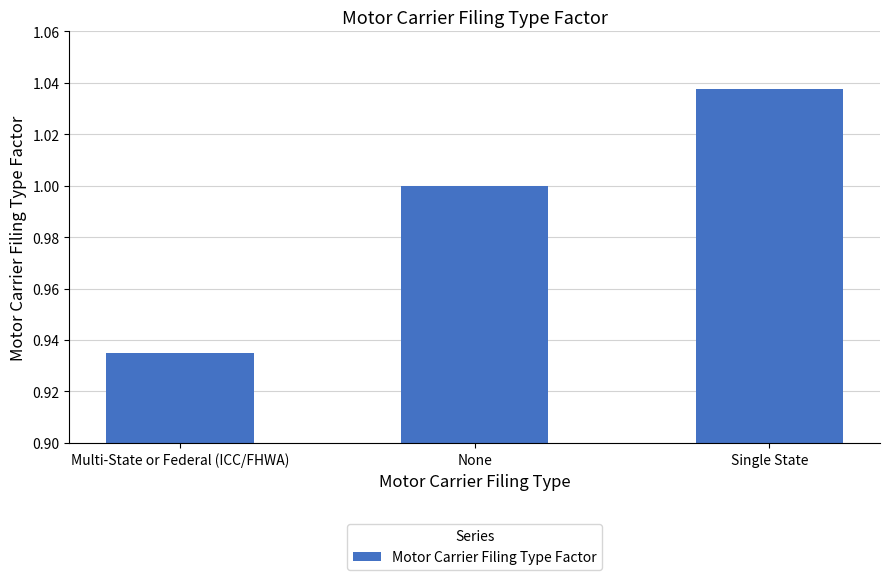

What position from the left is Multi-State or Federal (ICC/FHWA)?

1